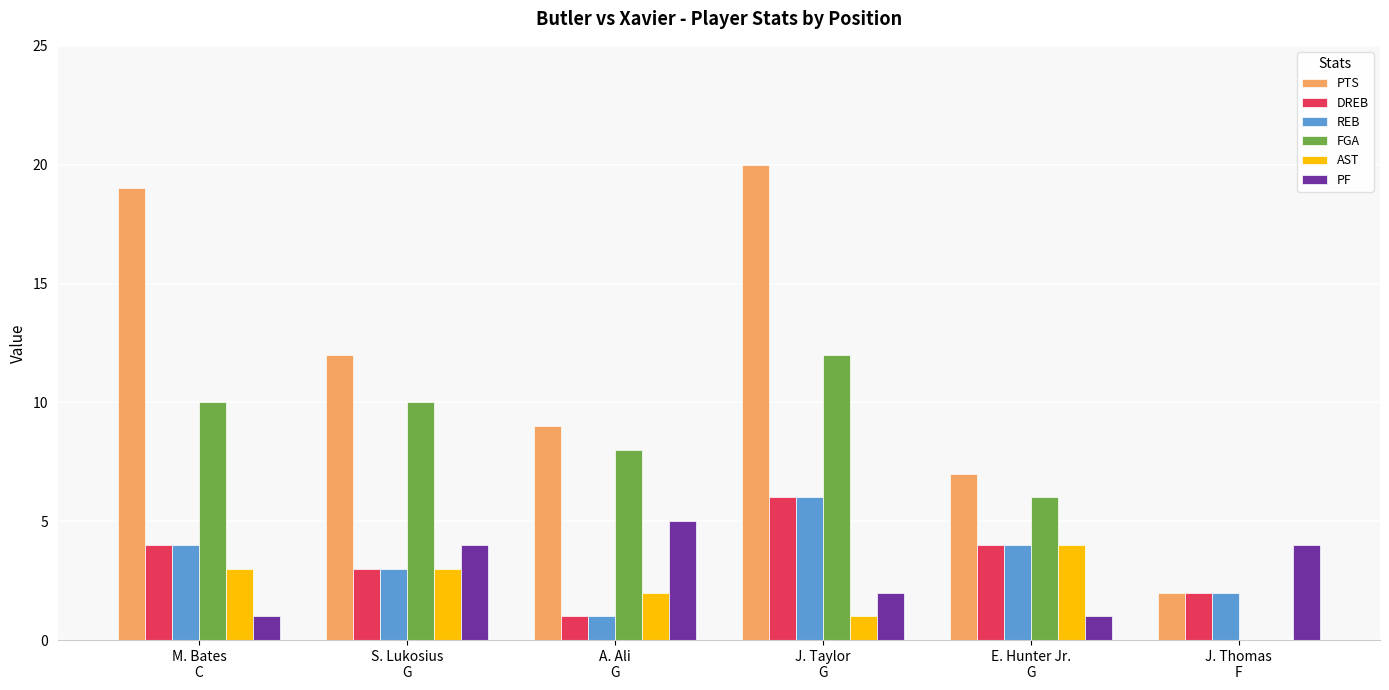

What is the maximum value for DREB?

6